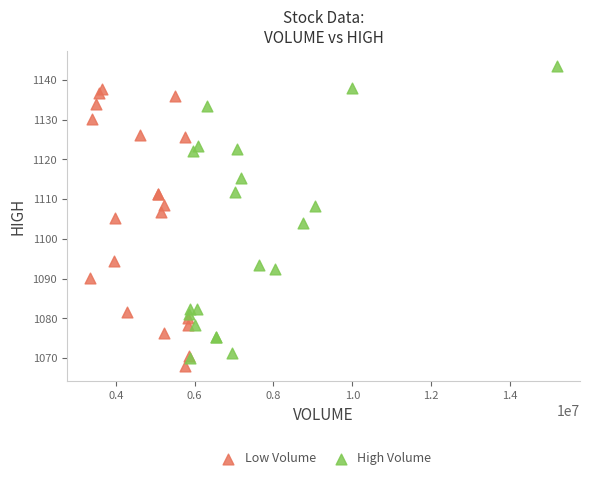

Which series reaches the maximum Y coordinate?

High Volume